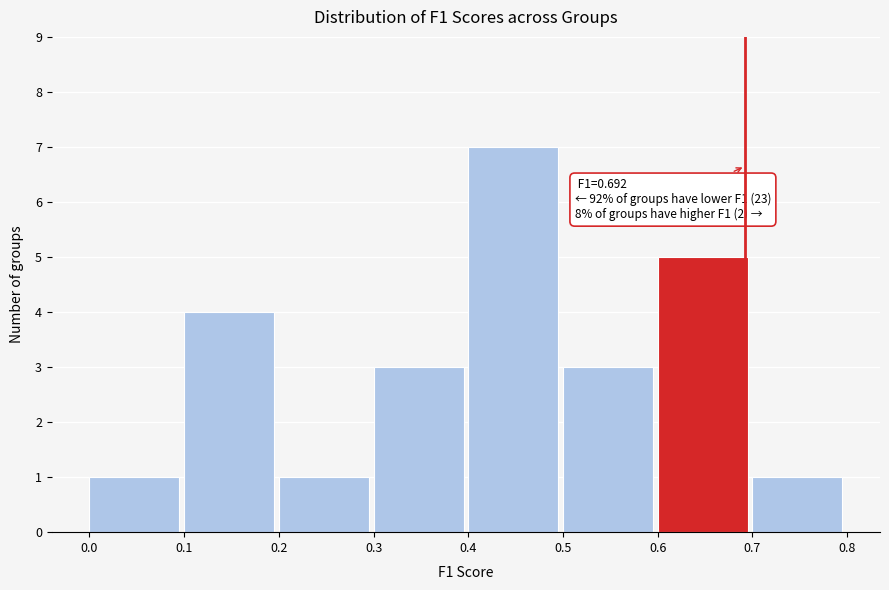

Which range on the x-axis has the tallest bar?

0.4 to 0.5